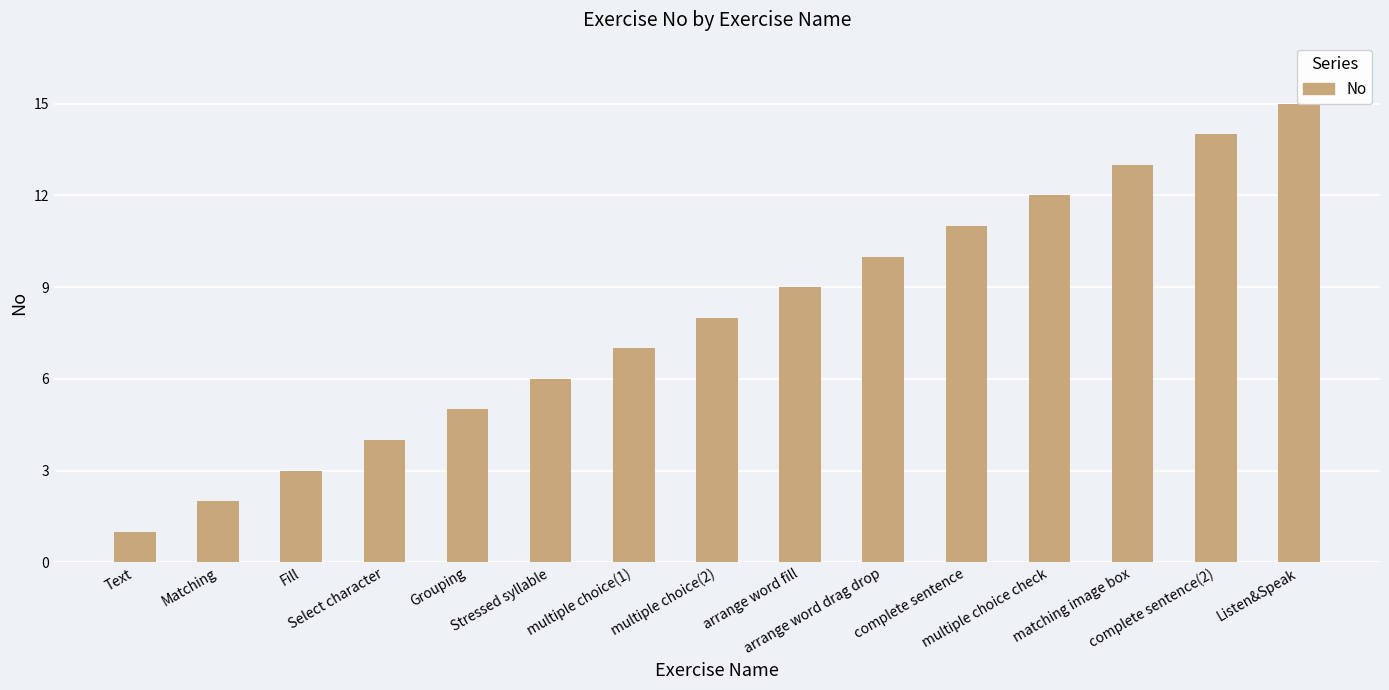

How many distinct data groups are displayed?

1